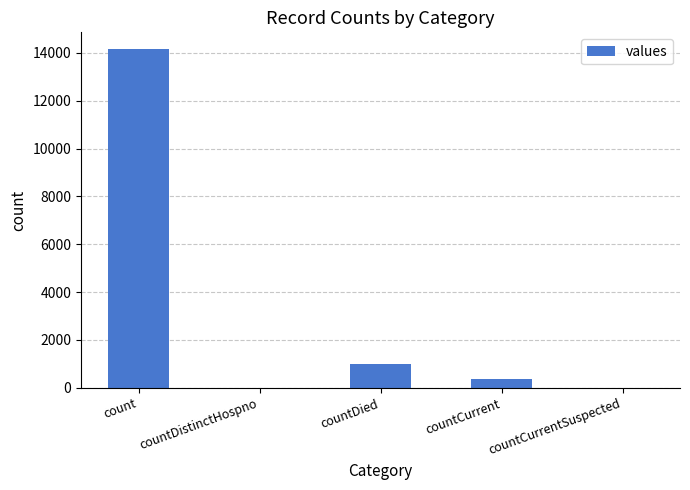

Reading left to right, list all the values displayed in this chart.

14152	0	1011	358	0